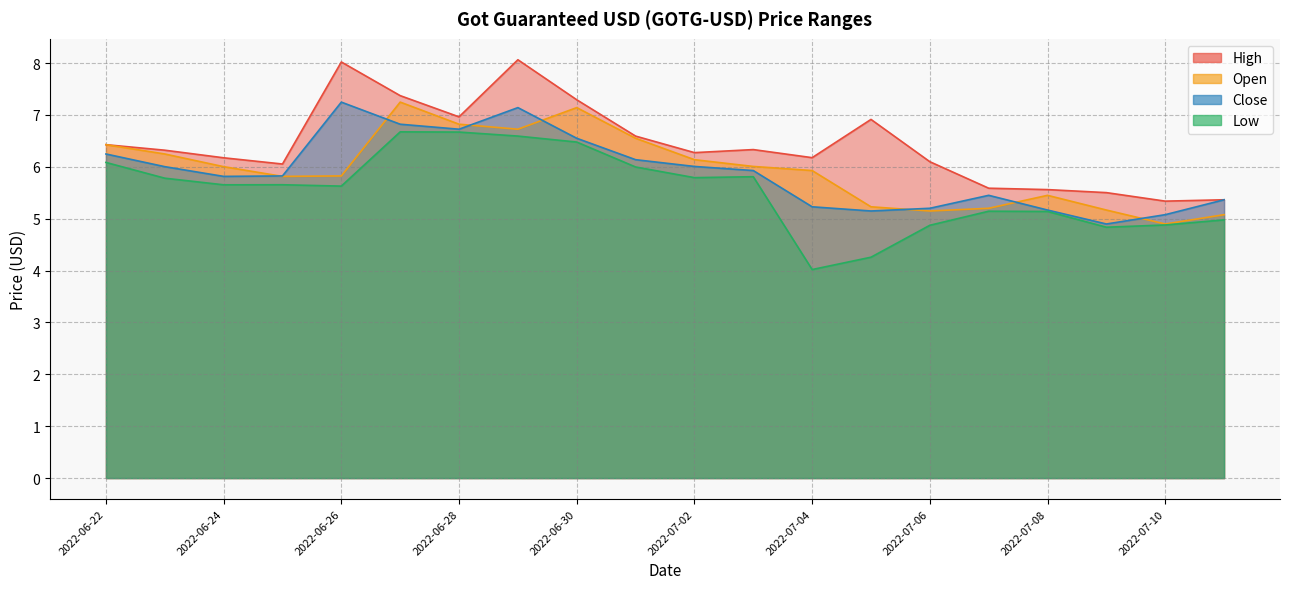

True or false: Open has more than 2 points higher than both neighbors.

True